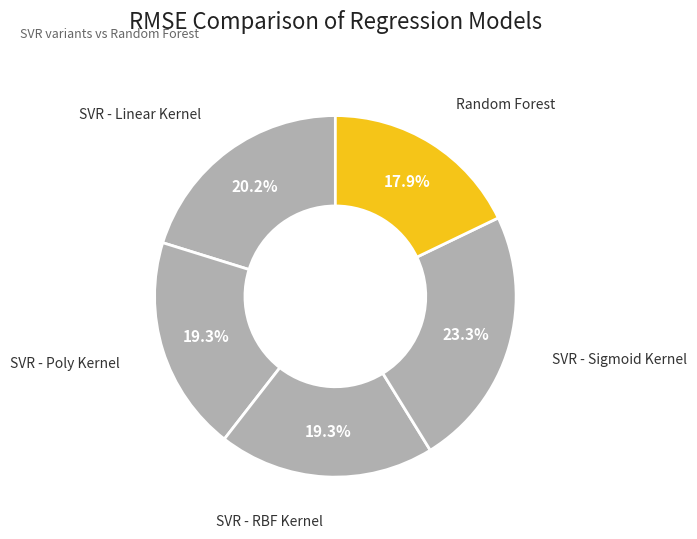

Count the number of slices in the pie.

5